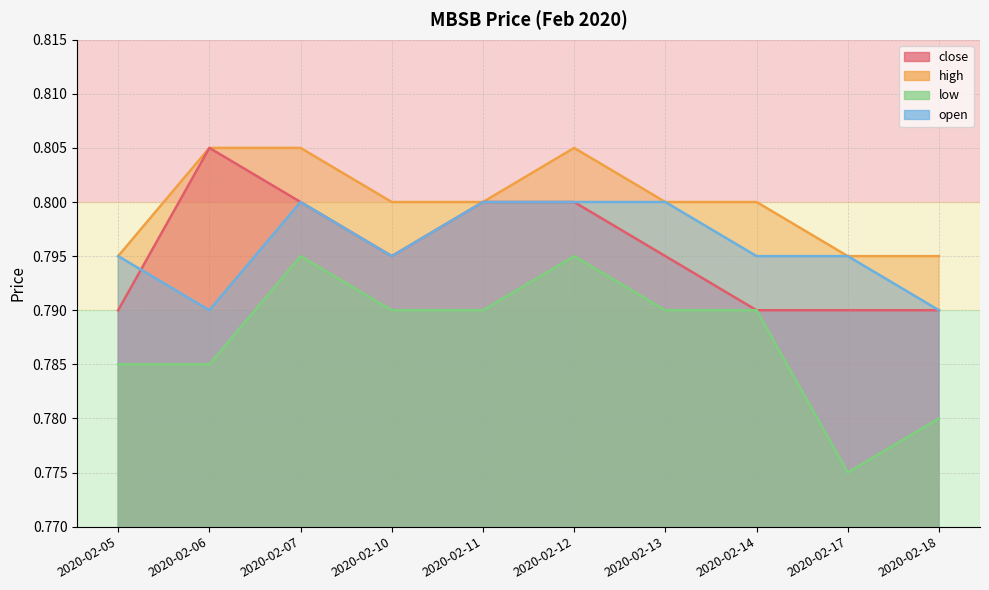

True or false: high and open cross at least once.

False